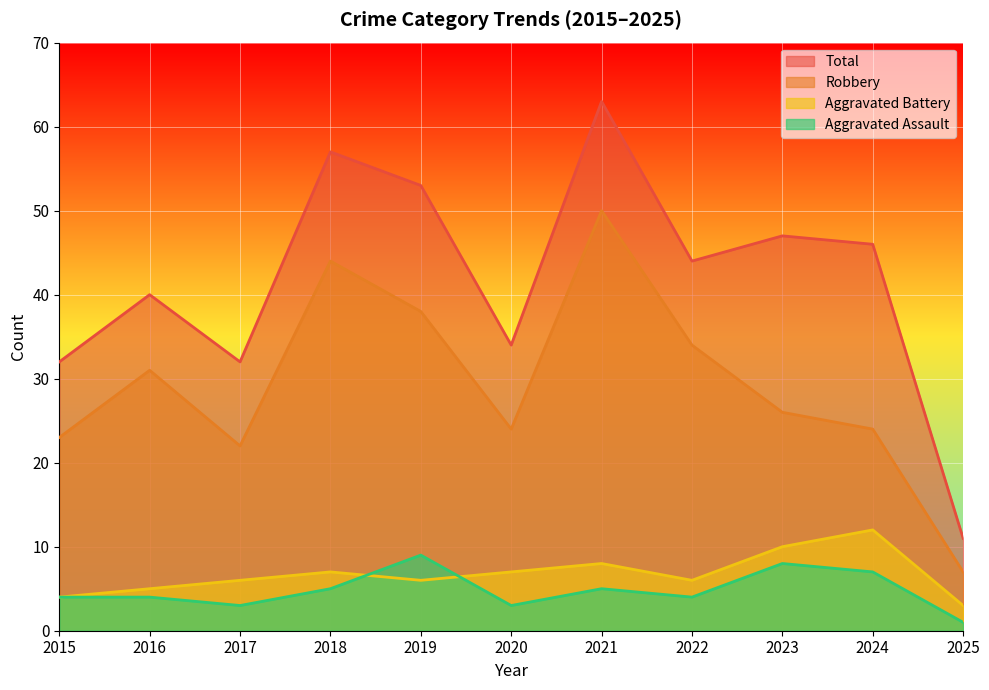

True or false: Aggravated Battery and Aggravated Assault cross at least once.

True